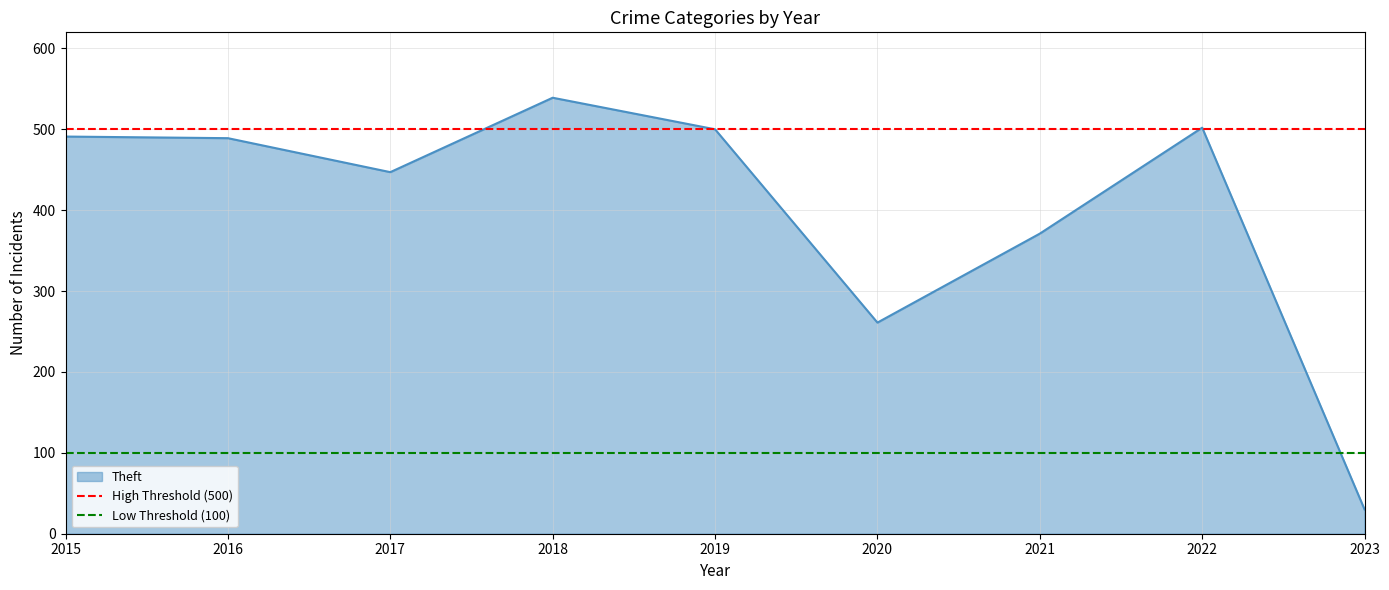

Where is Theft nearest to the value 284?

2020